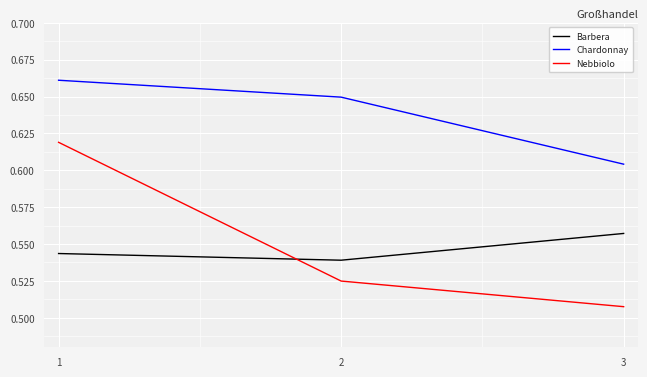

What is the sum of all Nebbiolo values?

1.7